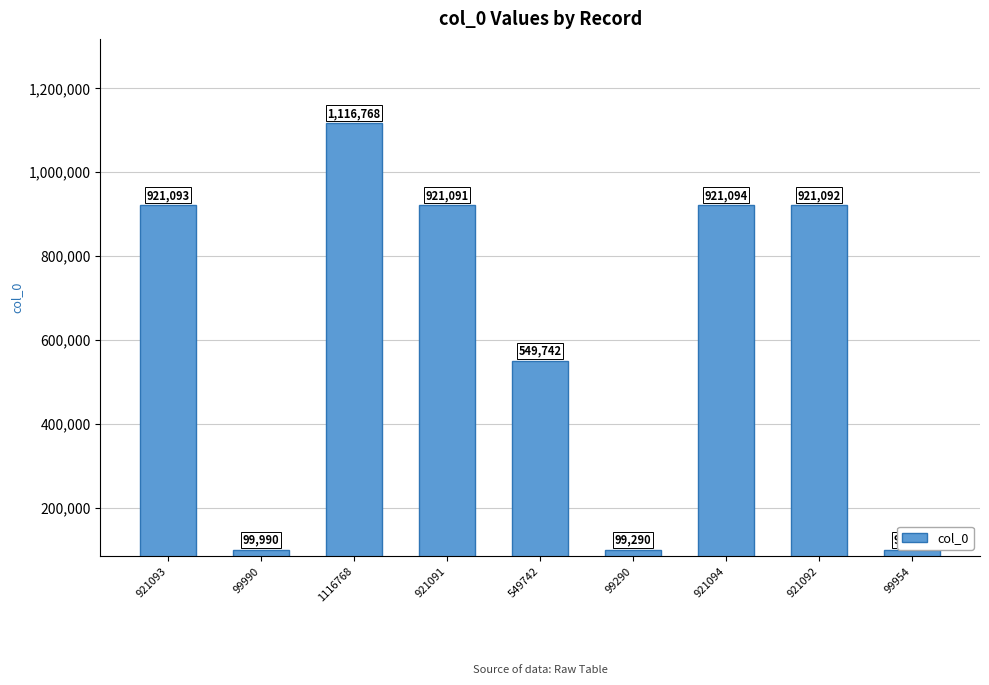

What is the value of the 8th bar from the left?

921092